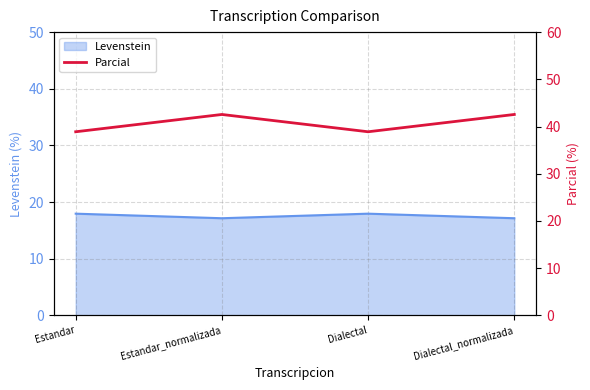

What value does the Levenstein series have at Estandar_normalizada?

17.1